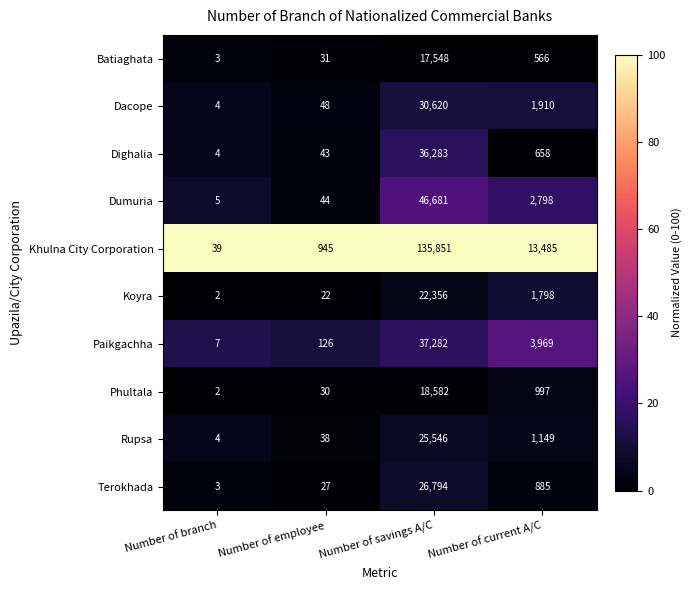

List the series in order of their peak value, highest first.

Khulna City Corporation, Dumuria, Paikgachha, Dighalia, Dacope, Terokhada, Rupsa, Koyra, Phultala, Batiaghata